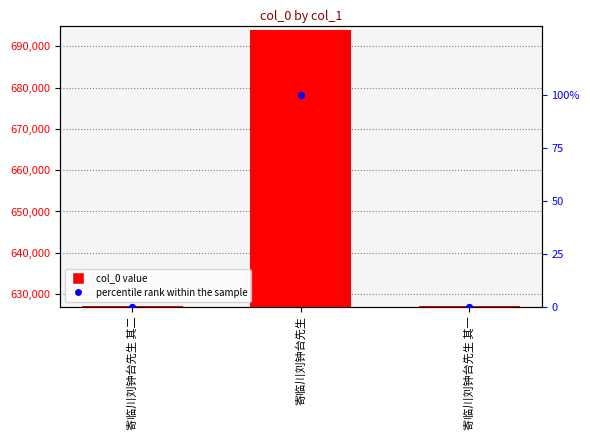

What are all the series names shown in the legend?

col_0 value, percentile rank within the sample